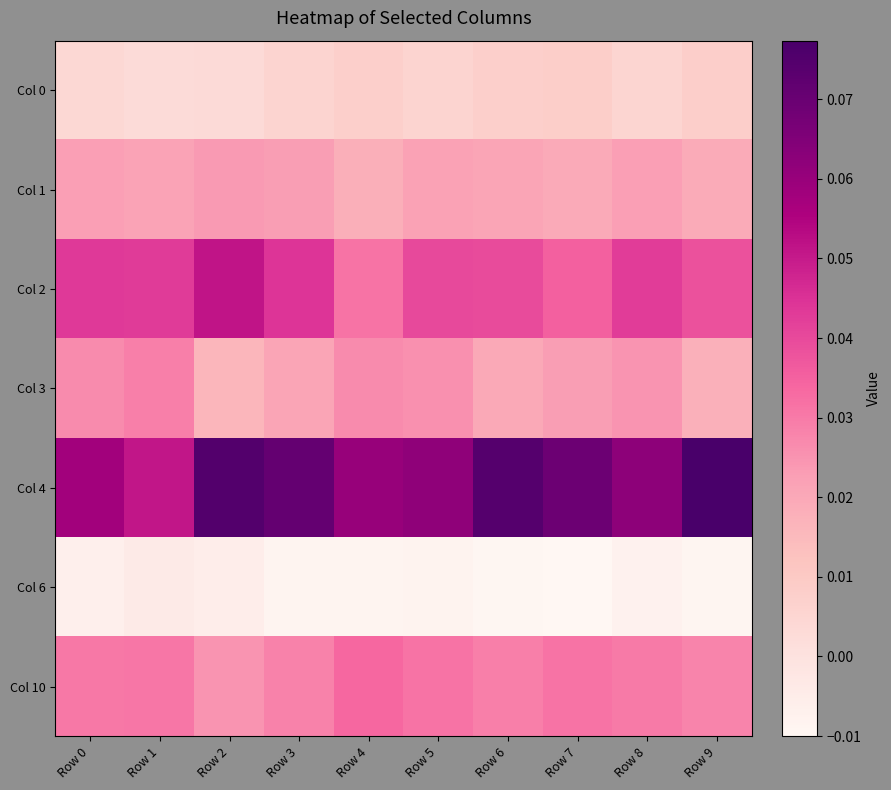

Reading left to right, transcribe all the data shown in this chart.

Col 0: Row 0=0.0	Row 1=0.0	Row 2=0.0	Row 3=0.0	Row 4=0.0	Row 5=0.0	Row 6=0.0	Row 7=0.0	Row 8=0.0	Row 9=0.0
Col 1: Row 0=0.0	Row 1=0.0	Row 2=0.0	Row 3=0.0	Row 4=0.0	Row 5=0.0	Row 6=0.0	Row 7=0.0	Row 8=0.0	Row 9=0.0
Col 2: Row 0=0.0	Row 1=0.0	Row 2=0.1	Row 3=0.0	Row 4=0.0	Row 5=0.0	Row 6=0.0	Row 7=0.0	Row 8=0.0	Row 9=0.0
Col 3: Row 0=0.0	Row 1=0.0	Row 2=0.0	Row 3=0.0	Row 4=0.0	Row 5=0.0	Row 6=0.0	Row 7=0.0	Row 8=0.0	Row 9=0.0
Col 4: Row 0=0.1	Row 1=0.1	Row 2=0.1	Row 3=0.1	Row 4=0.1	Row 5=0.1	Row 6=0.1	Row 7=0.1	Row 8=0.1	Row 9=0.1
Col 6: Row 0=-0.0	Row 1=-0.0	Row 2=-0.0	Row 3=-0.0	Row 4=-0.0	Row 5=-0.0	Row 6=-0.0	Row 7=-0.0	Row 8=-0.0	Row 9=-0.0
Col 10: Row 0=0.0	Row 1=0.0	Row 2=0.0	Row 3=0.0	Row 4=0.0	Row 5=0.0	Row 6=0.0	Row 7=0.0	Row 8=0.0	Row 9=0.0